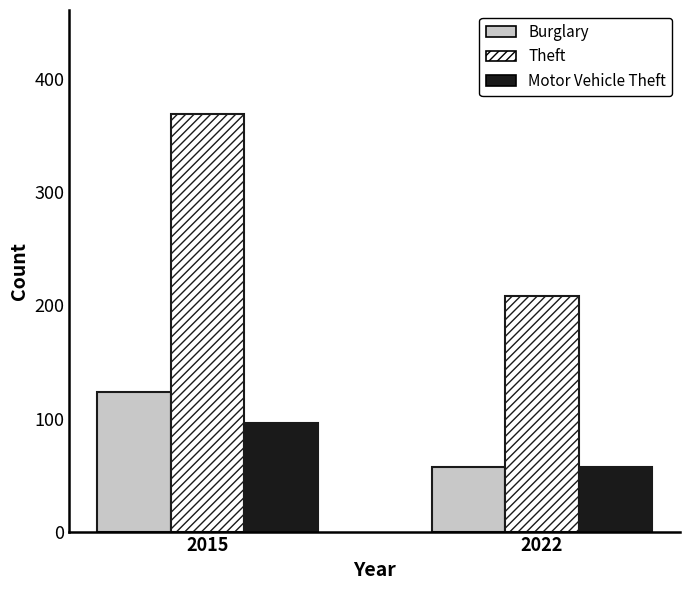

What is the sum of the Theft values at 2022 and 2015?

577